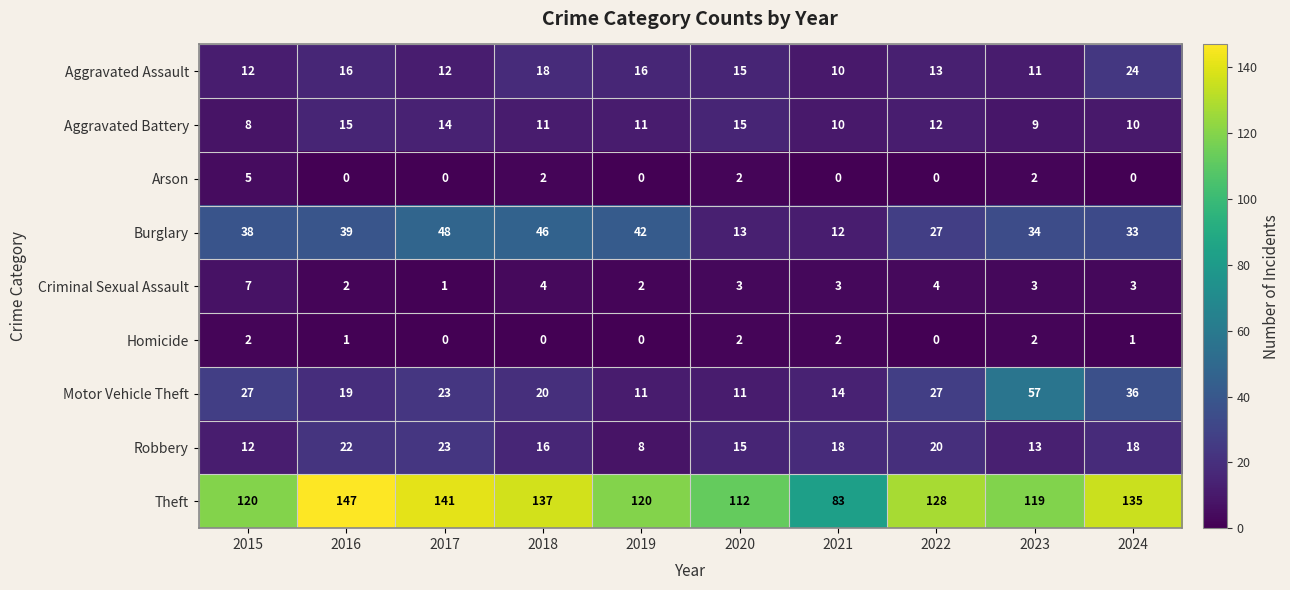

What is the difference between the maximum and minimum values in the Theft series?

64